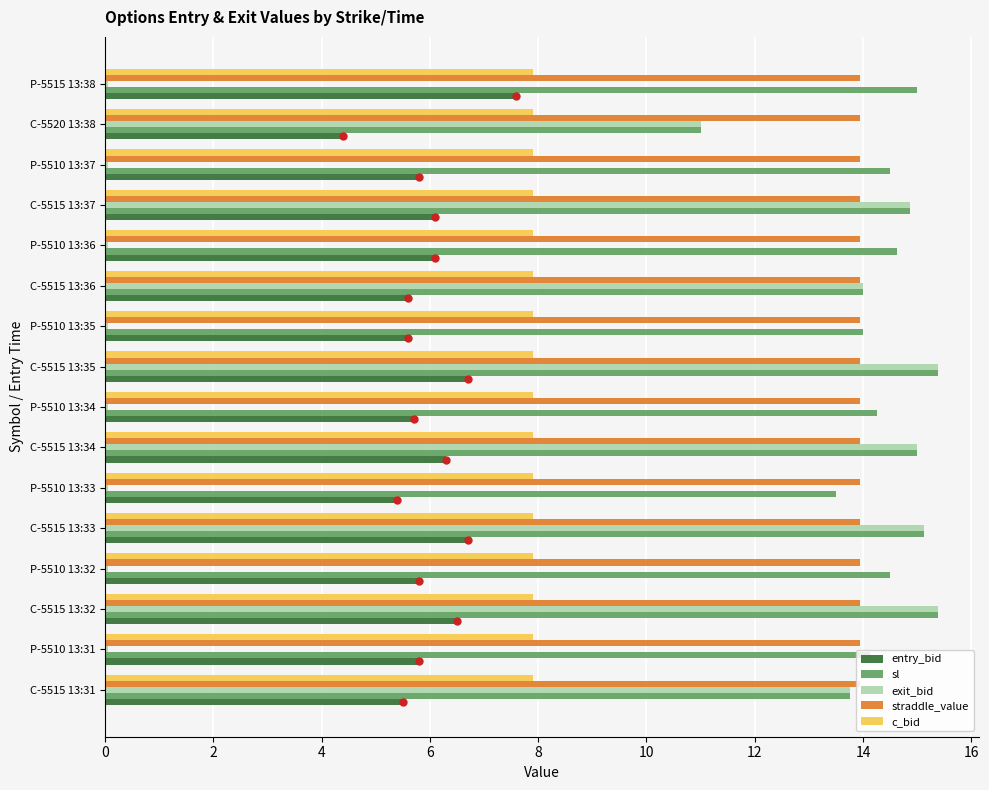

What are all the series names shown in the legend?

entry_bid, sl, exit_bid, straddle_value, c_bid